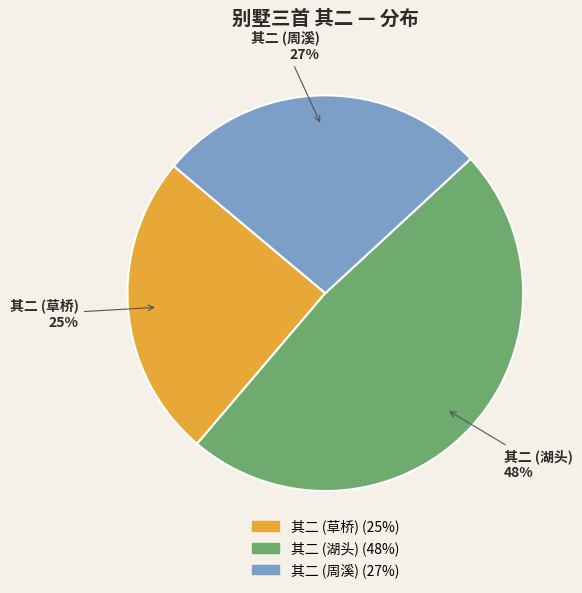

Does any single category account for the majority?

No